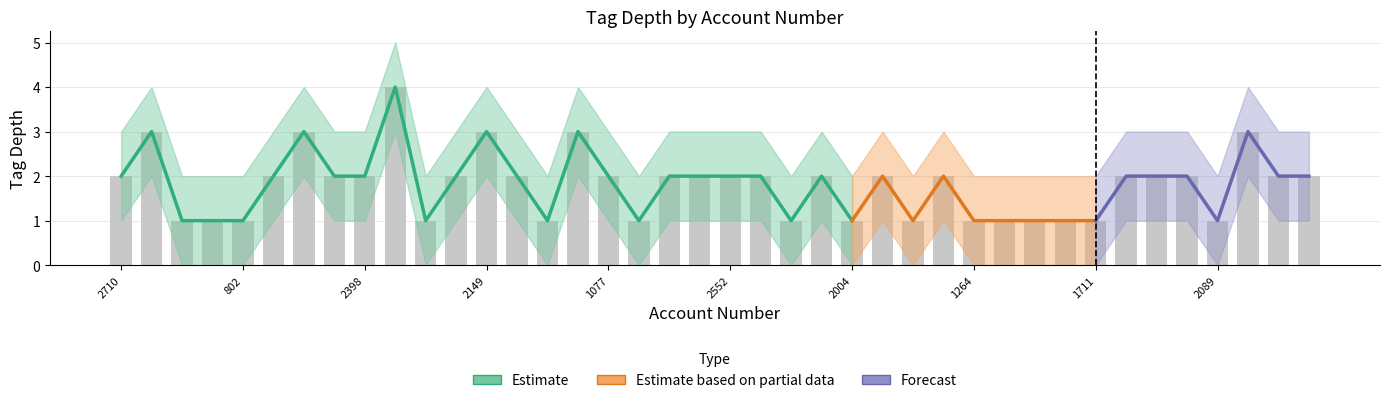

At which label is tag_depth_lower closest to 1?

2710